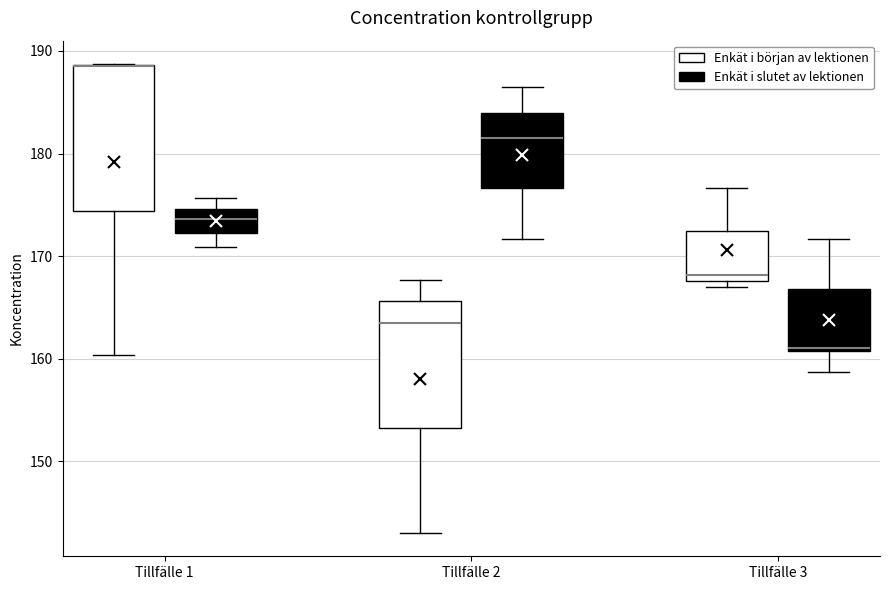

Reading left to right, transcribe this box plot: for each box, give where its median line is, the range the box spans, and where its two whiskers end, as read against the y-axis. The values are not printed on the chart, so give them approximately, as read against the axis.

Tillfälle 1 (Enkät i början av lektionen): median 189 (drawn on the box's upper edge), box 174 to 189, whiskers 160 to 189
Tillfälle 1 (Enkät i slutet av lektionen): median 174, box 172 to 175, whiskers 171 to 176
Tillfälle 2 (Enkät i början av lektionen): median 163, box 153 to 166, whiskers 143 to 168
Tillfälle 2 (Enkät i slutet av lektionen): median 182, box 177 to 184, whiskers 172 to 186
Tillfälle 3 (Enkät i början av lektionen): median 168 (just above the box's lower edge), box 168 to 172, whiskers 167 to 177
Tillfälle 3 (Enkät i slutet av lektionen): median 161 (just above the box's lower edge), box 161 to 167, whiskers 159 to 172